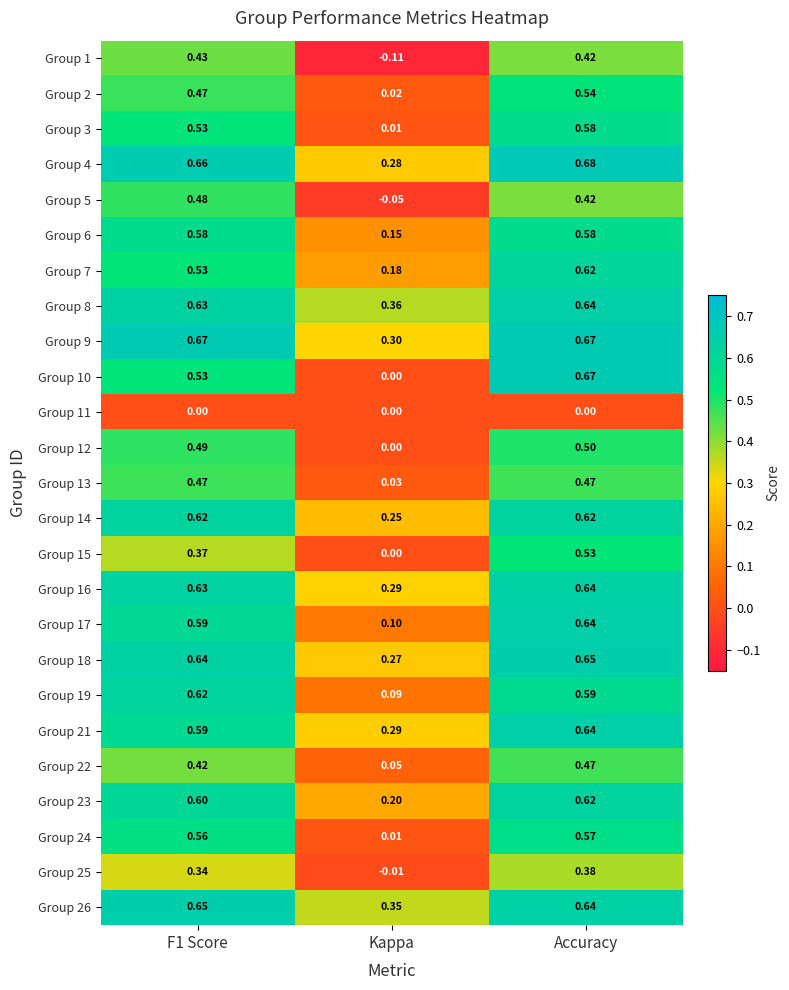

At which category is the sum across all series the highest?

Accuracy